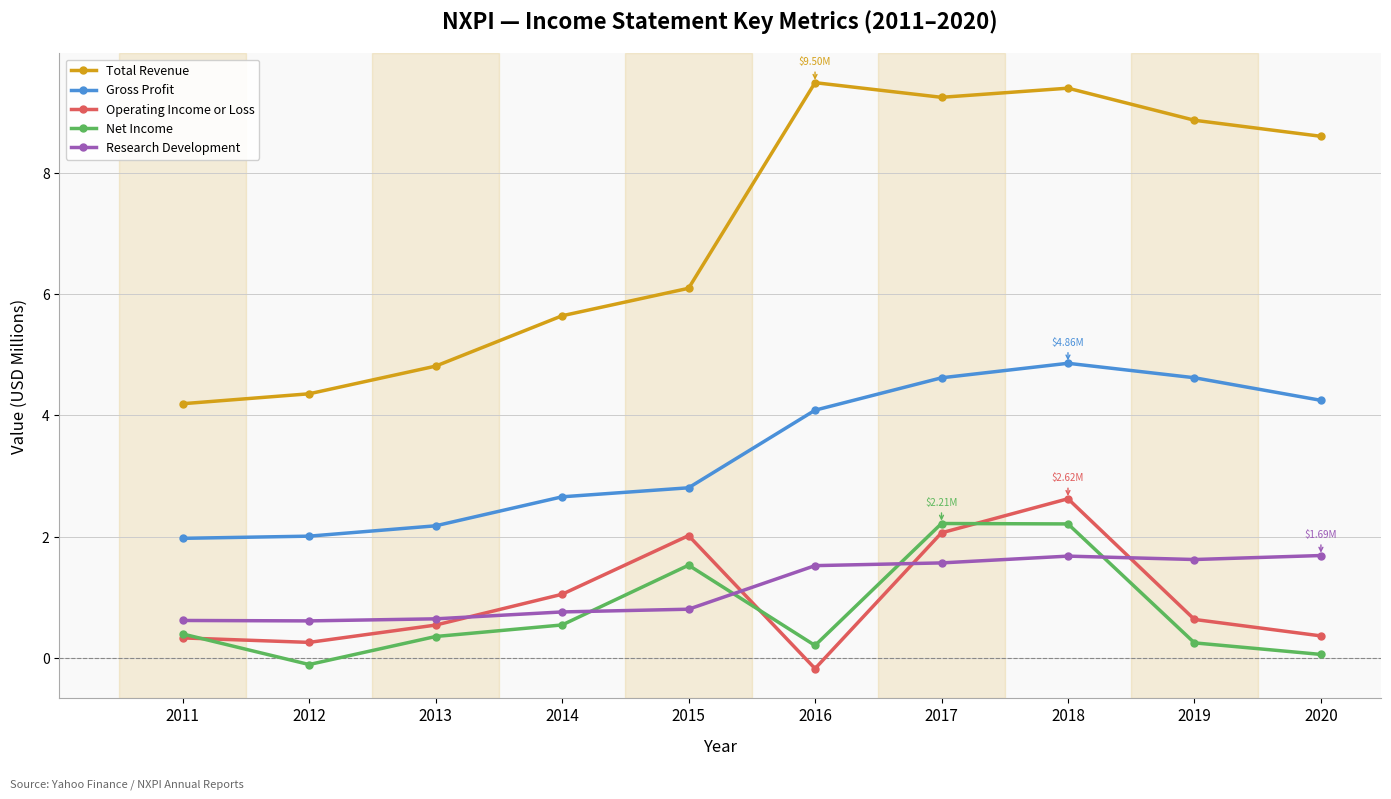

At 2016, list the series in order from largest to smallest.

Total Revenue, Gross Profit, Research Development, Net Income, Operating Income or Loss